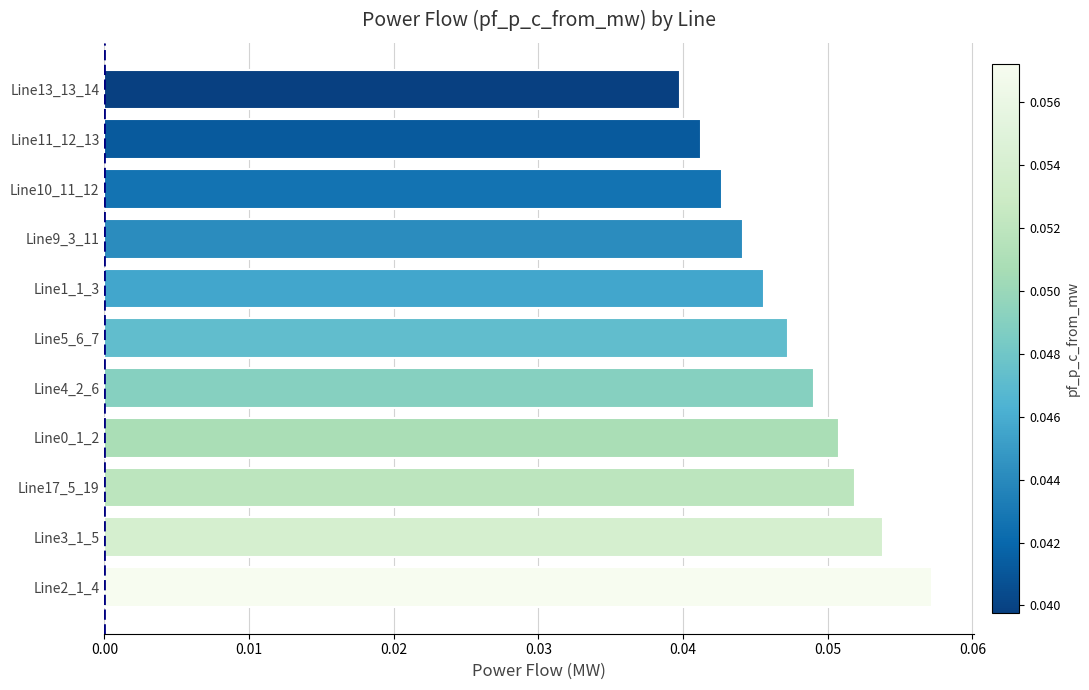

Which category has the lowest value across all series?

Line13_13_14